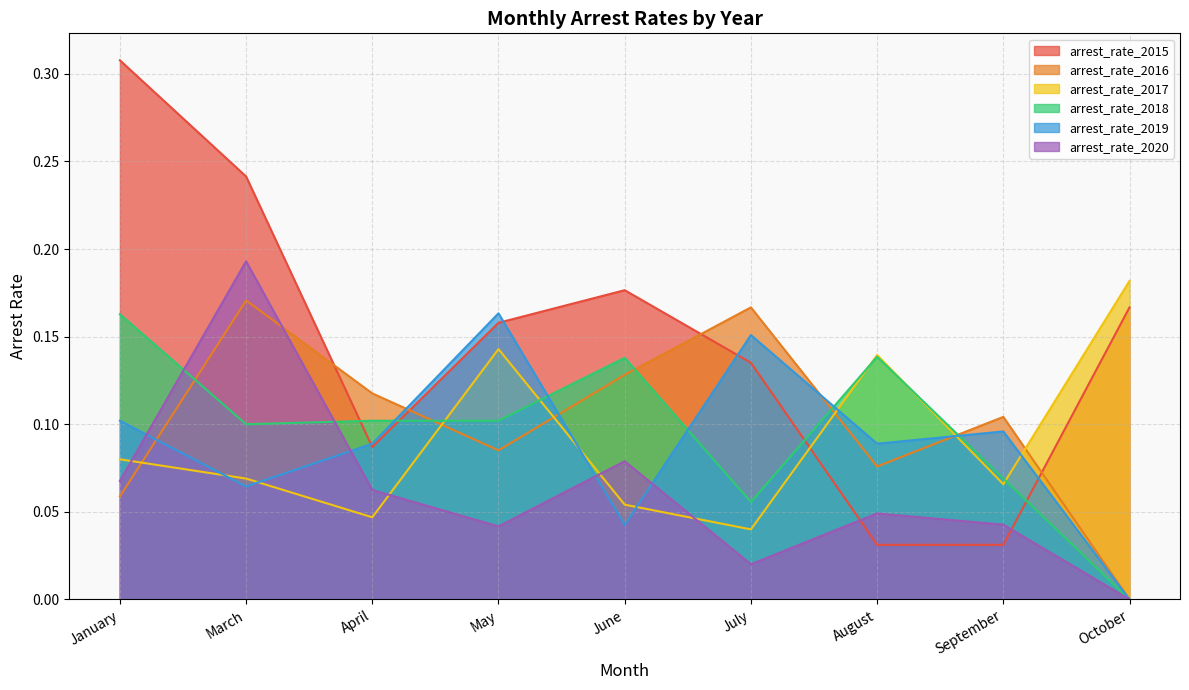

Does the chart have visible grid lines?

Yes